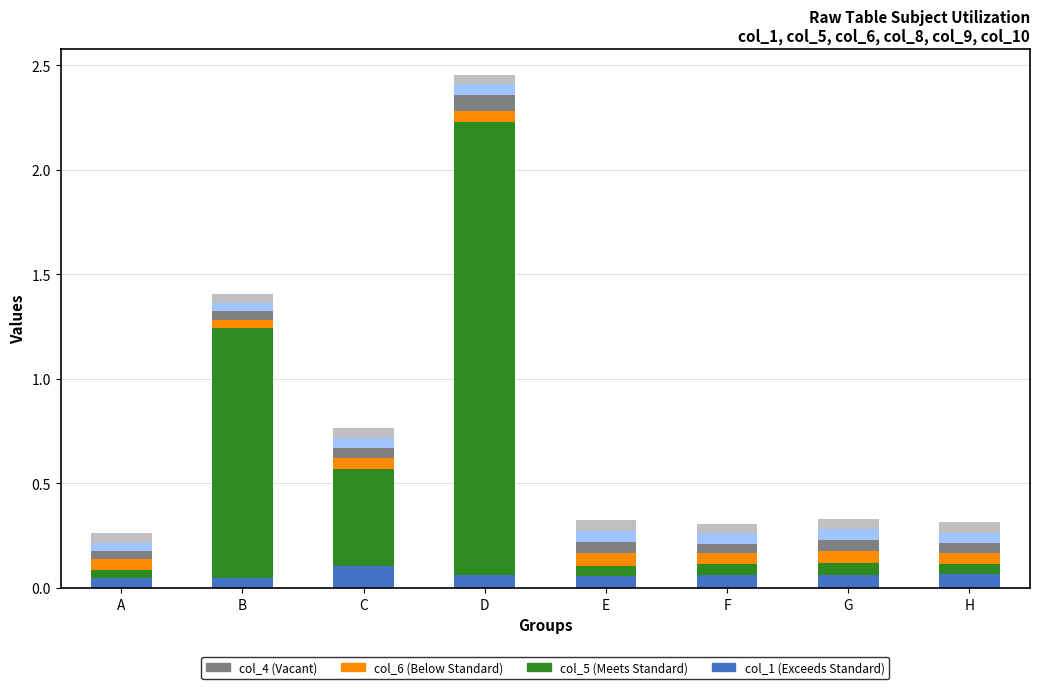

At which category is the sum across all series the highest?

D